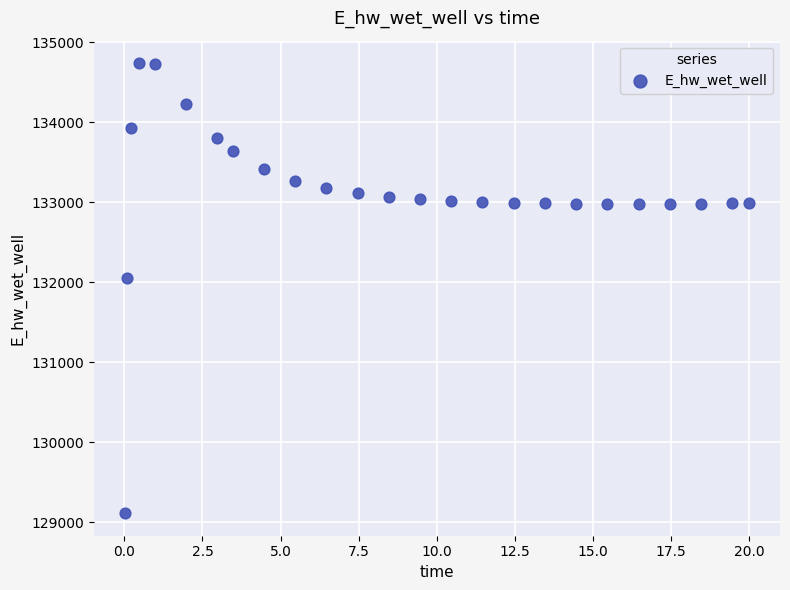

What Y value in the scatter plot is closest to 131923?

132045.7